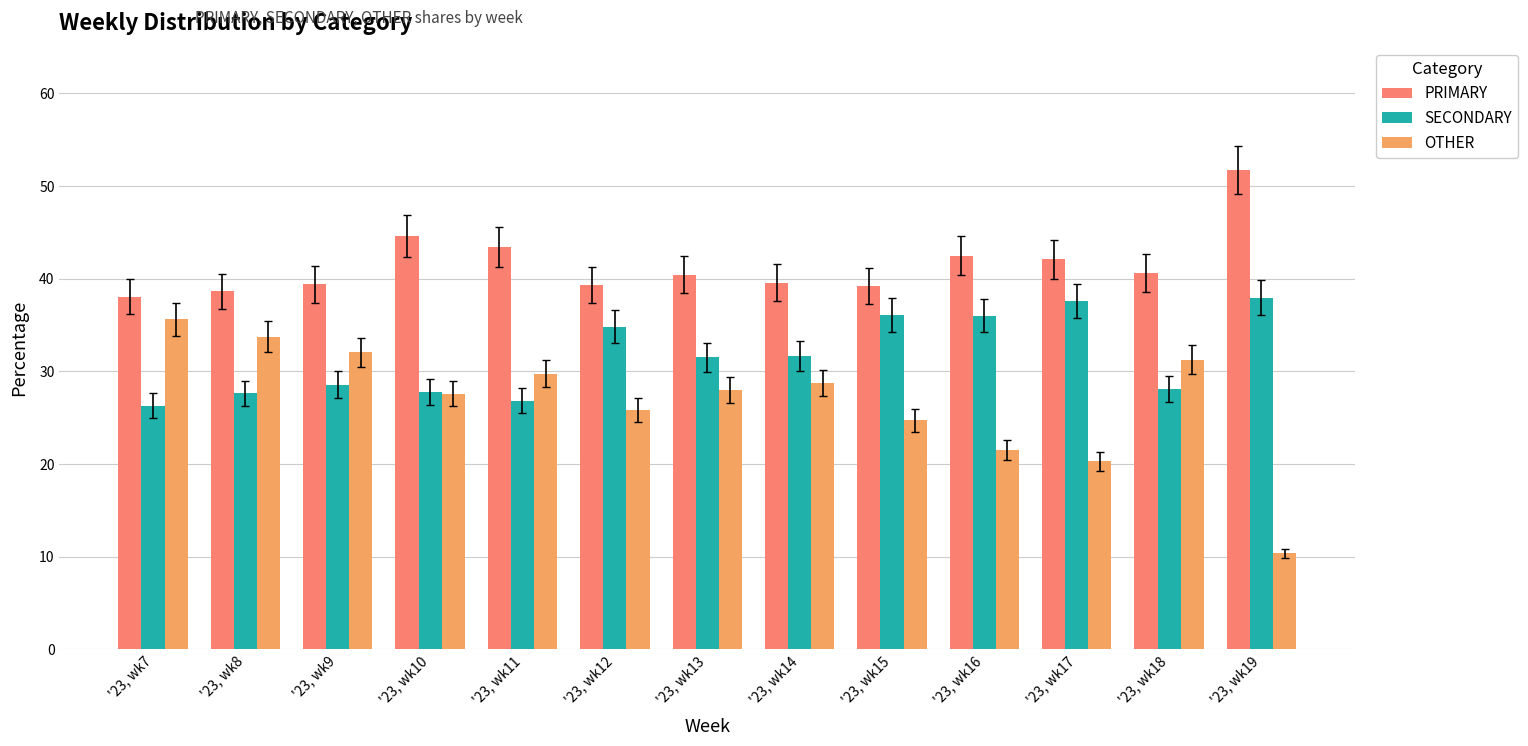

What is the sum of all OTHER values?

349.6